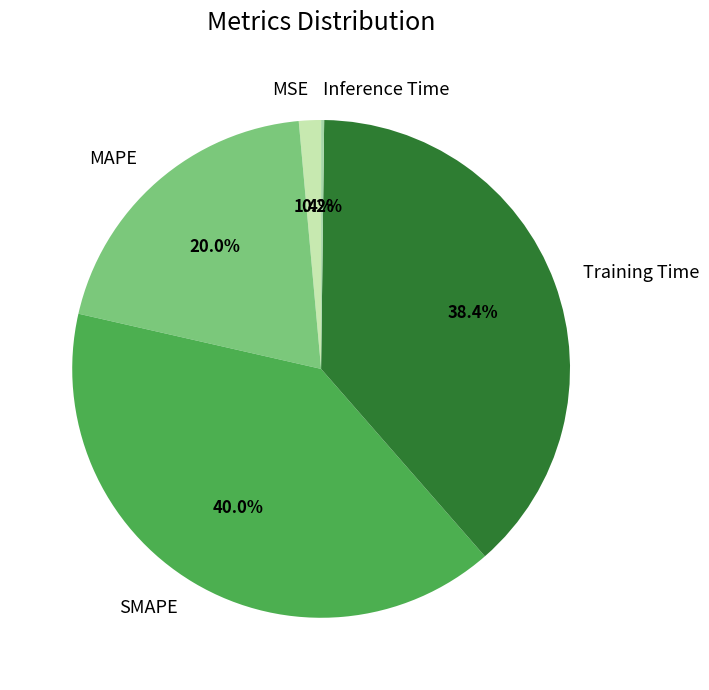

To the nearest percent, what is the average slice percentage?

20%